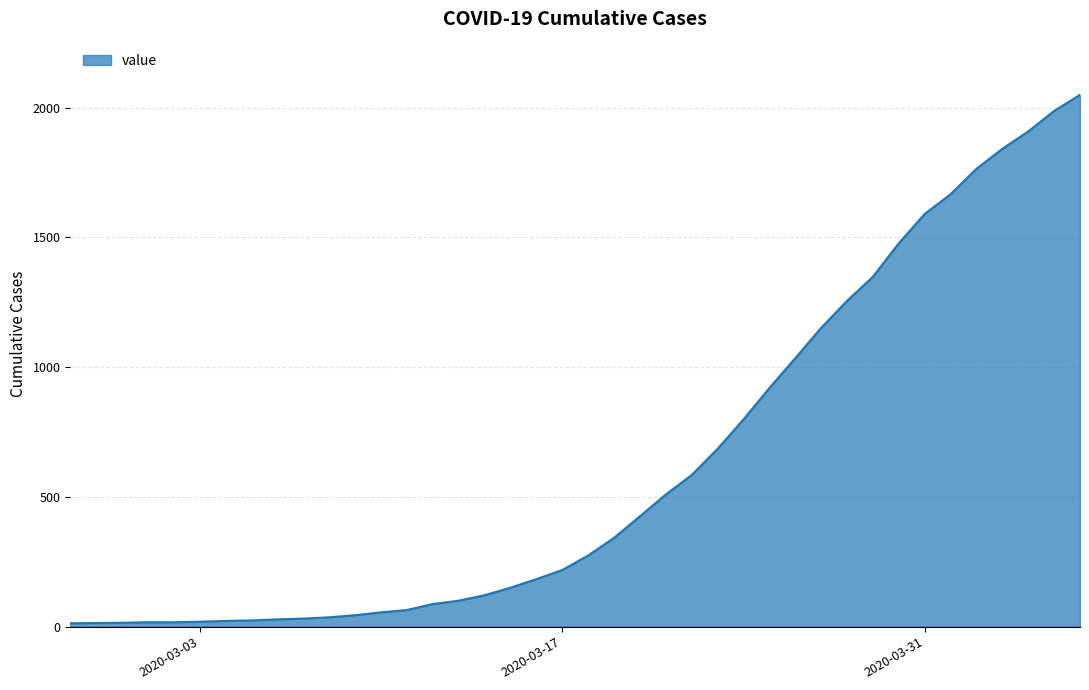

What is the difference between the maximum and minimum values?

2036